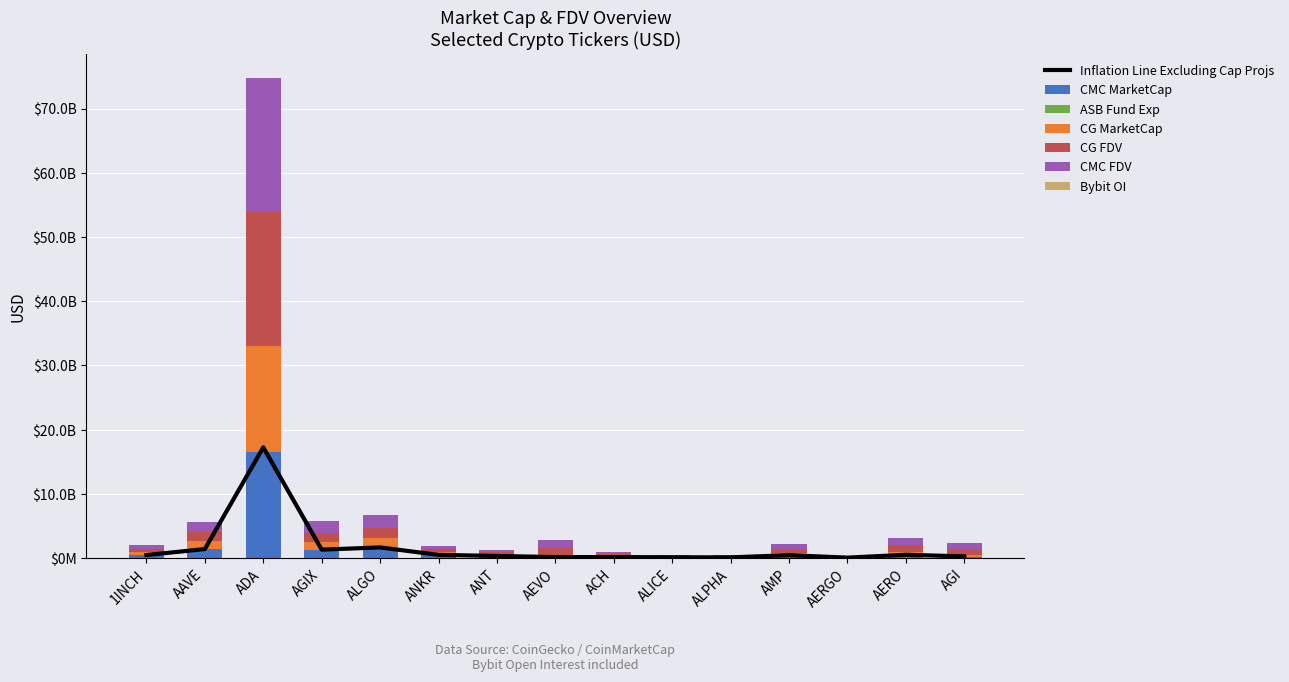

Rank the categories by CG MarketCap value from highest to lowest.

ADA, ALGO, AAVE, AGIX, AERO, ANKR, 1INCH, AMP, ANT, AGI, ACH, AEVO, ALICE, ALPHA, AERGO